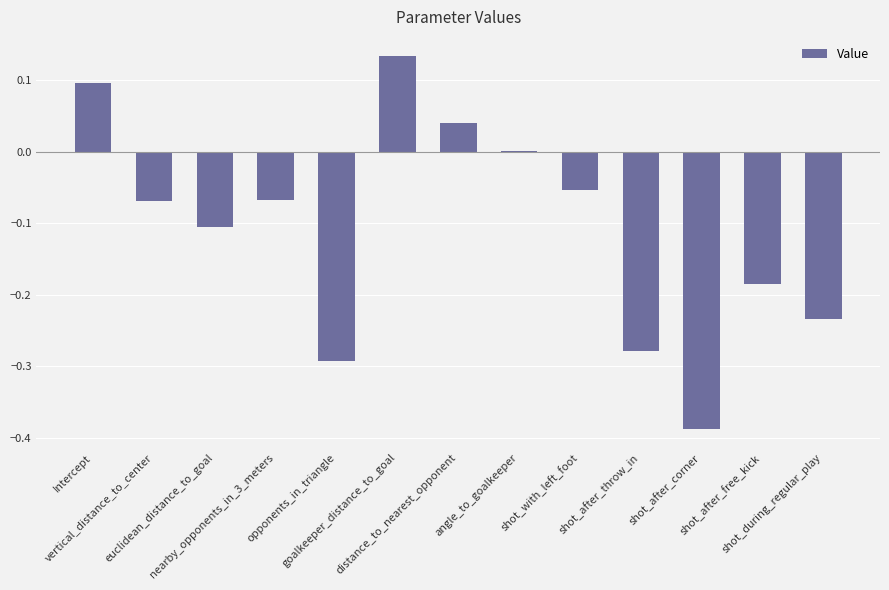

How many categories are shown in the chart?

13